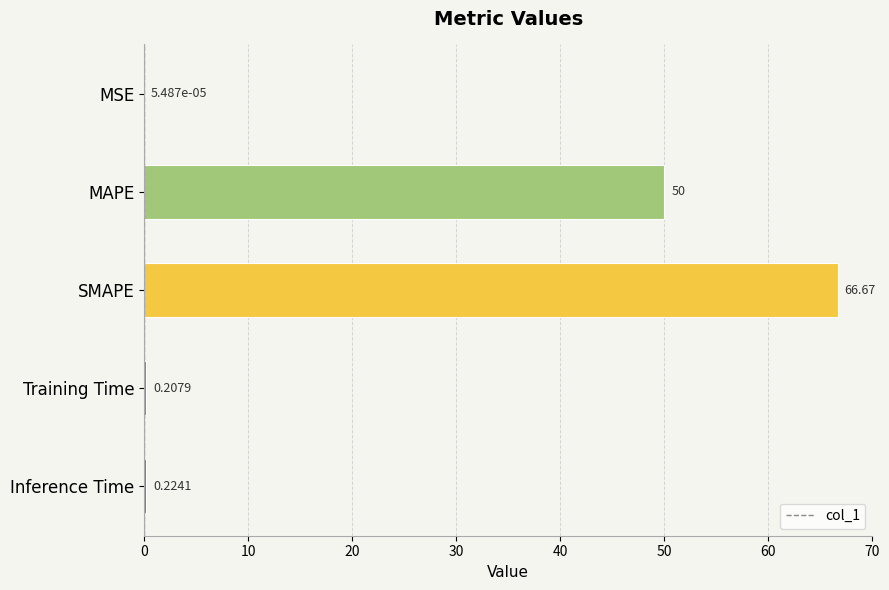

Which has a higher value, Inference Time or MAPE?

MAPE